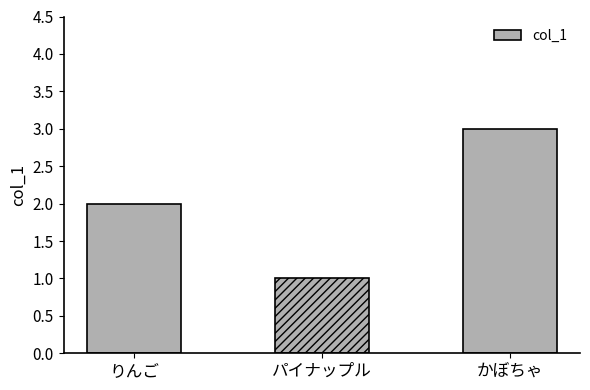

Rank the categories by value from highest to lowest.

かぼちゃ, りんご, パイナップル